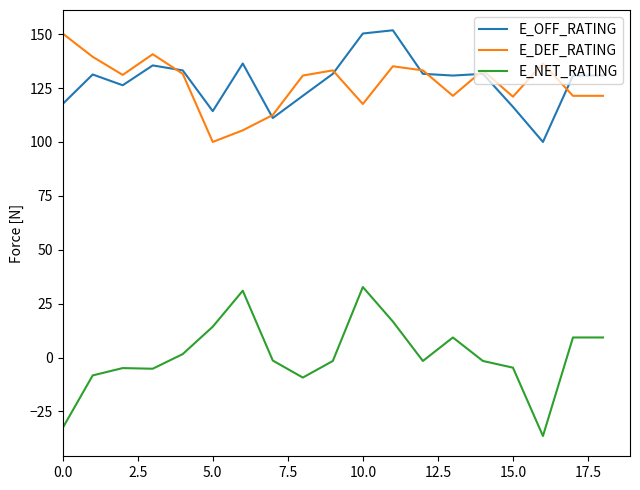

True or false: E_NET_RATING and E_OFF_RATING intersect in this chart.

False